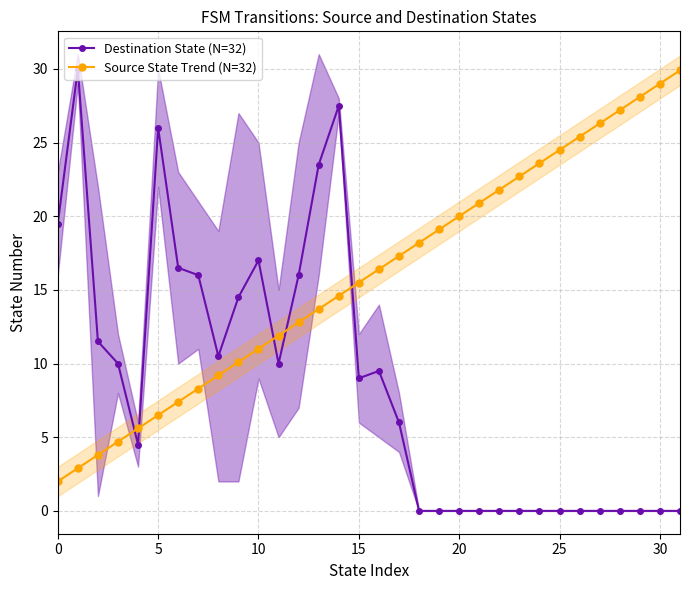

Does the chart have visible grid lines?

Yes